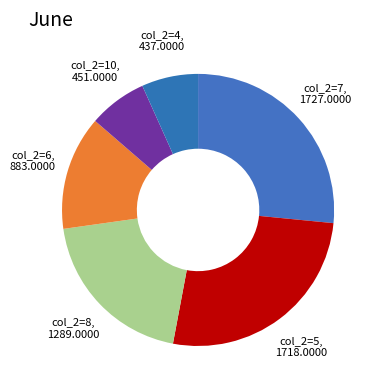

How many segments does this pie chart have?

6